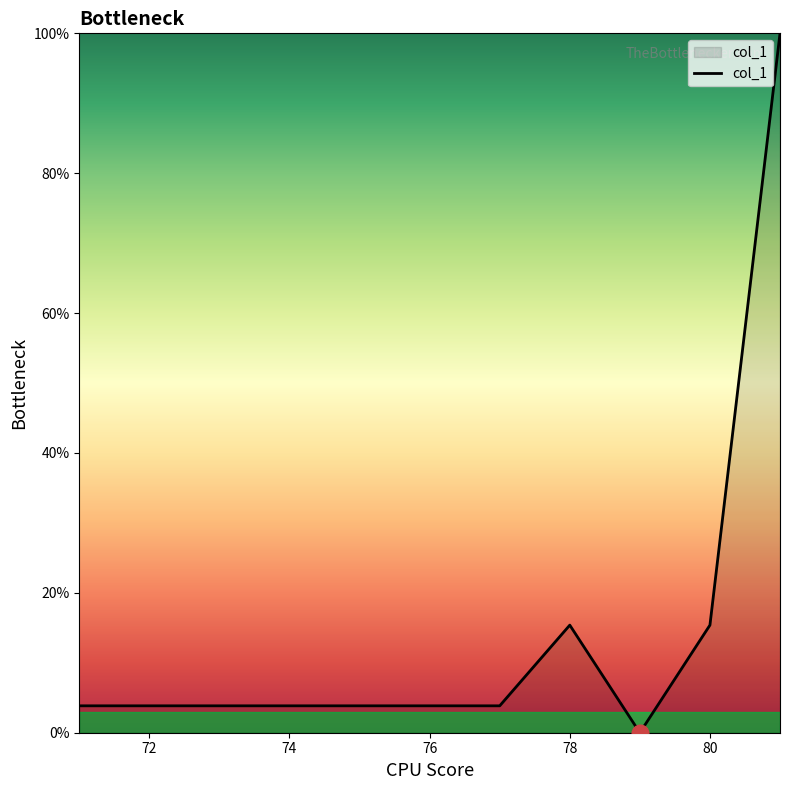

What is the maximum value shown in the chart?

100.0